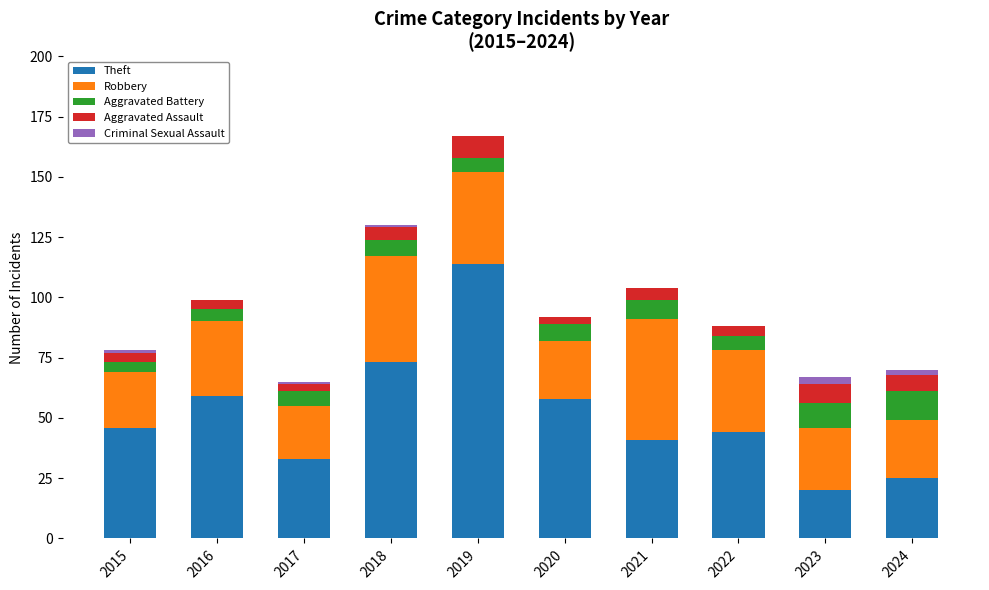

At which category is the sum across all series the highest?

2019